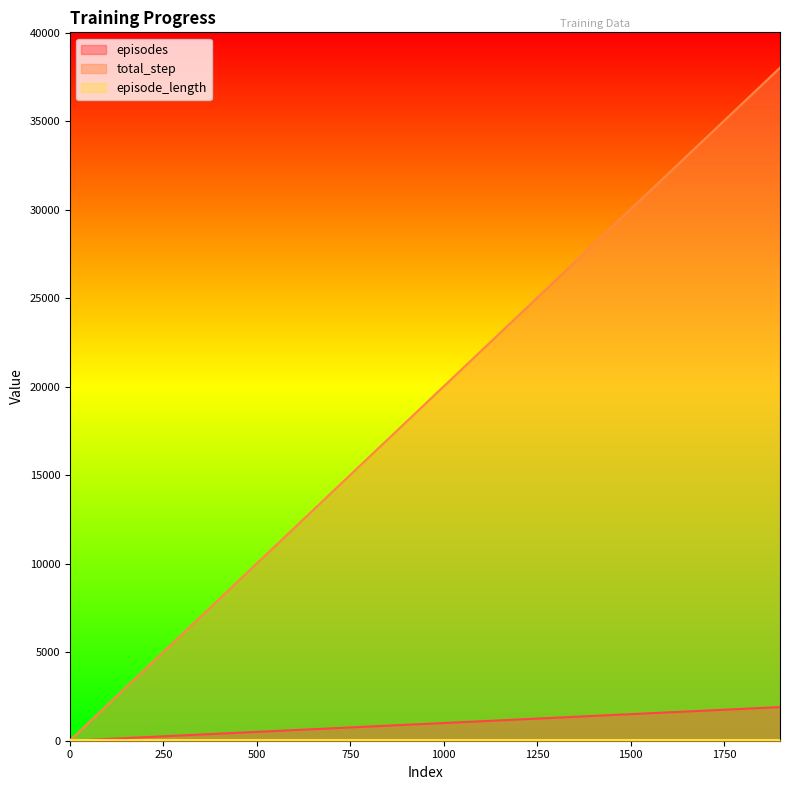

Is it true that episodes equals 714 at 1800?

False